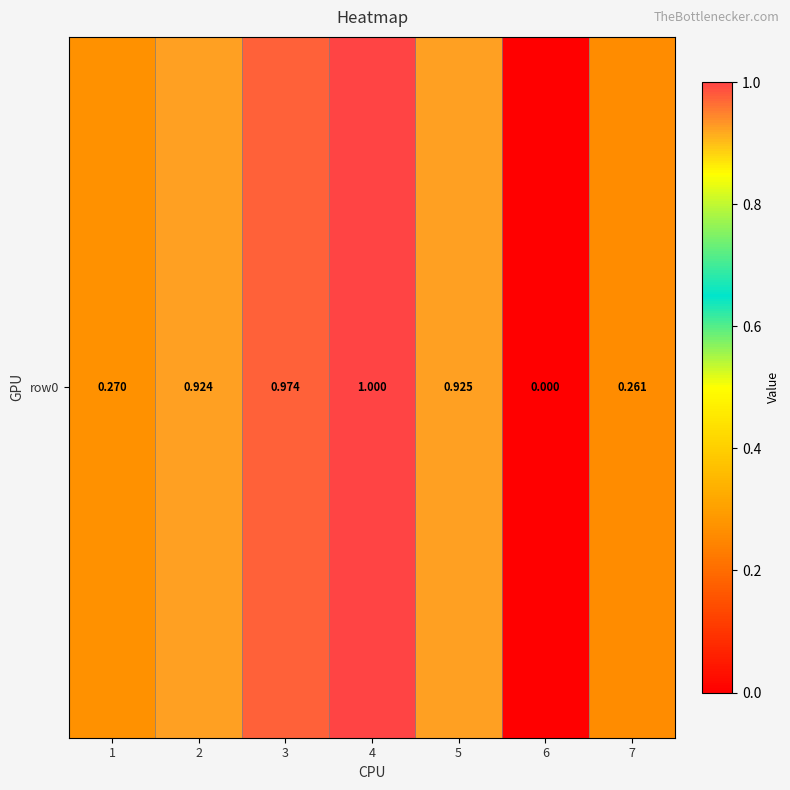

Reading left to right, list all the values displayed in this chart.

1=0.3	2=0.9	3=1.0	4=1.0	5=0.9	6=0.0	7=0.3